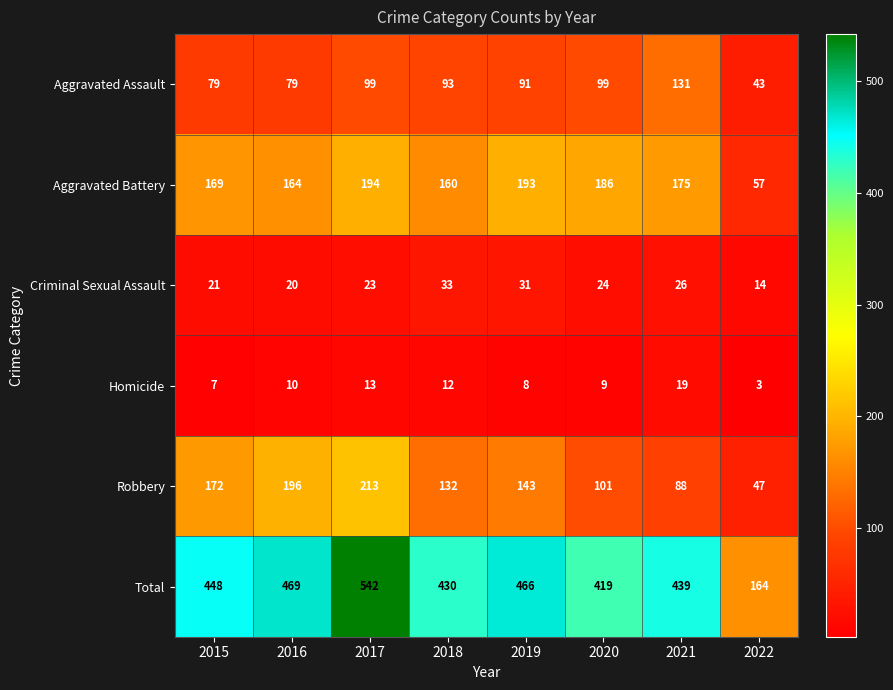

The Robbery series shows 143 at 2019. True or false?

True